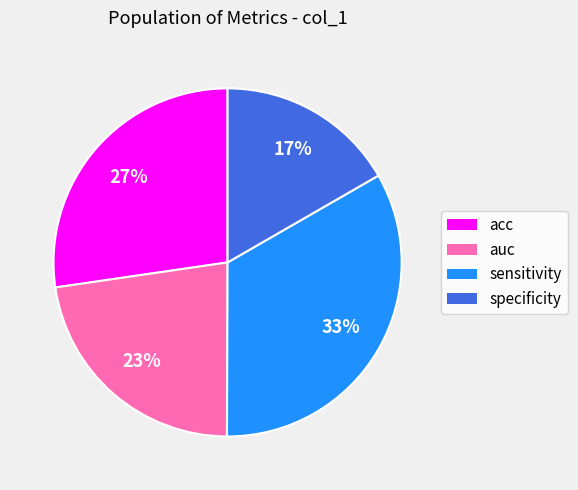

To the nearest percent, what percentage of the pie is auc?

23%